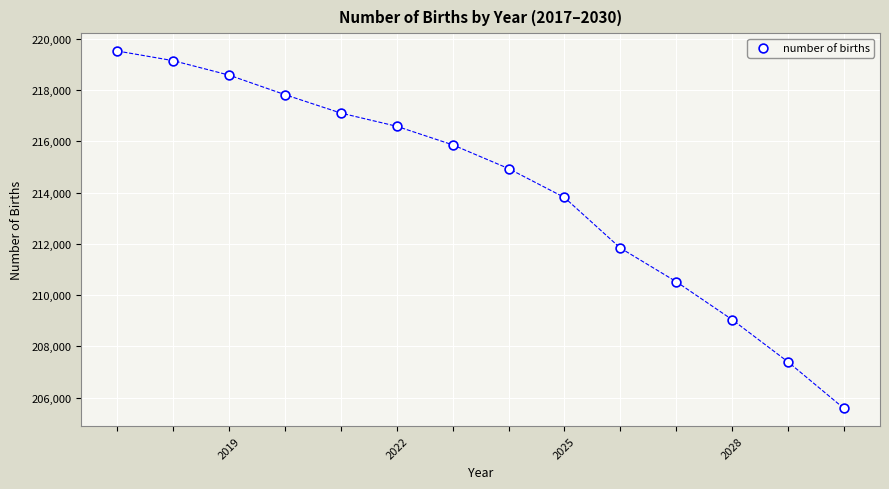

What is the range of Y values (max minus min)?

13946.0